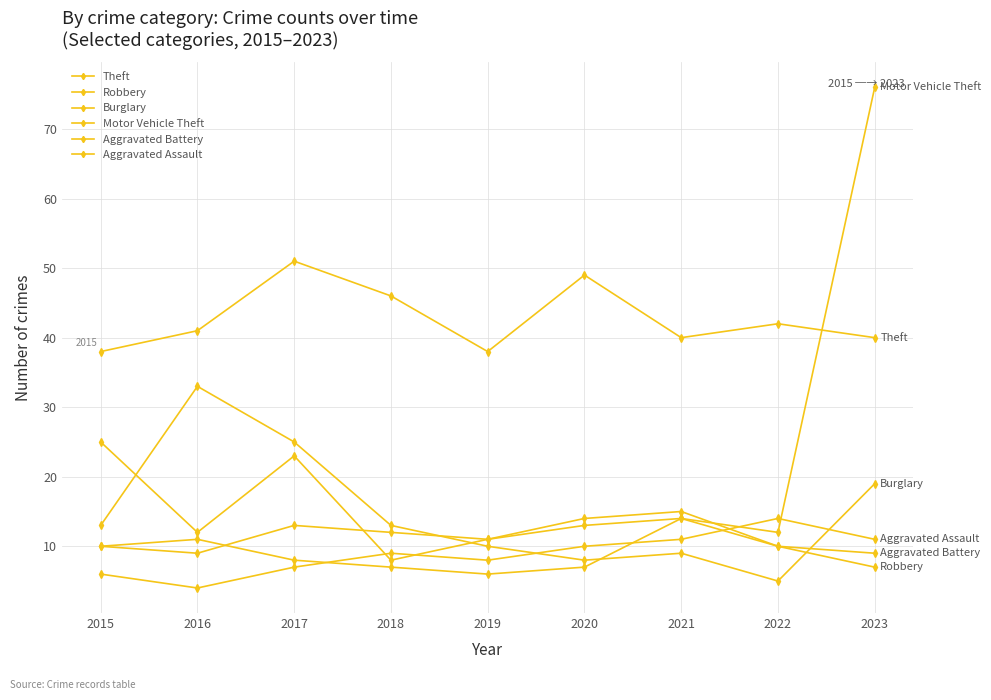

How many lines are shown in the chart?

6